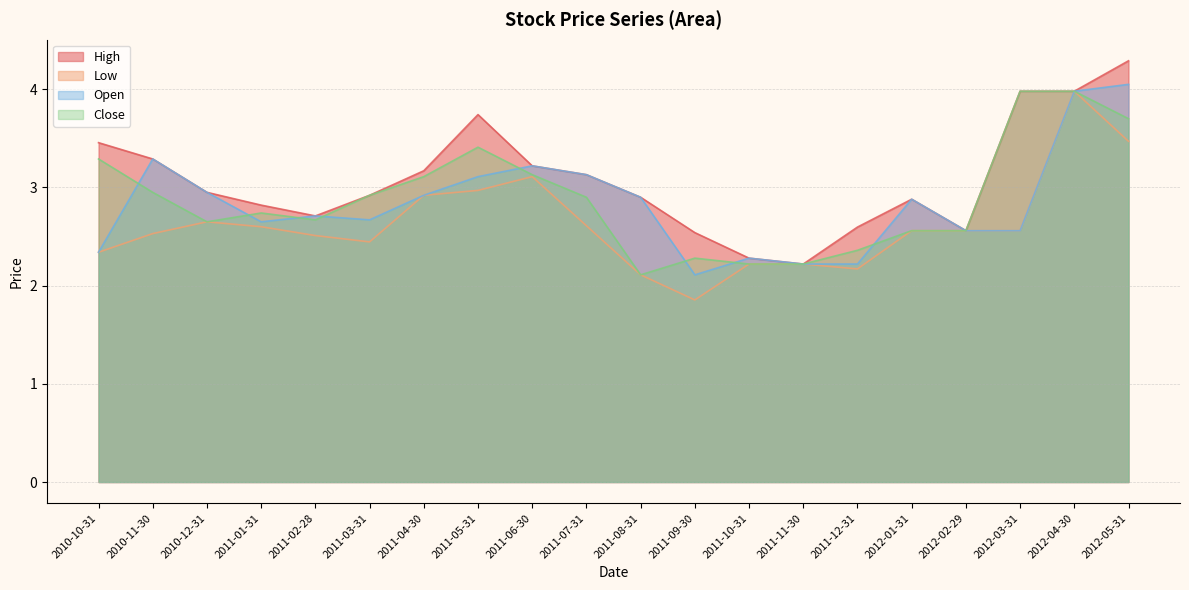

Which category has the highest value across all series?

2012-05-31